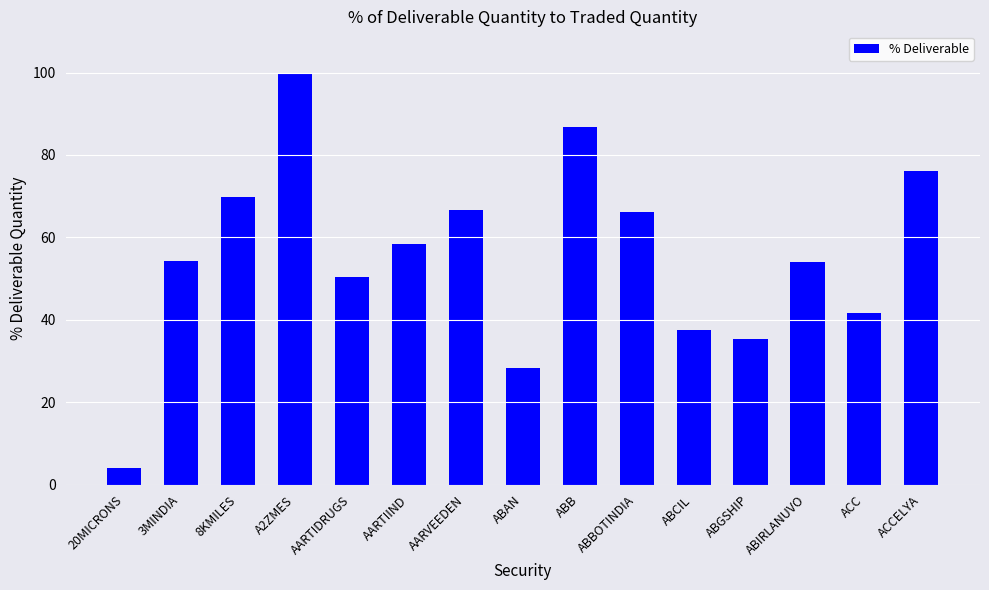

What is the sum of the values at ABCIL and ABBOTINDIA?

103.7